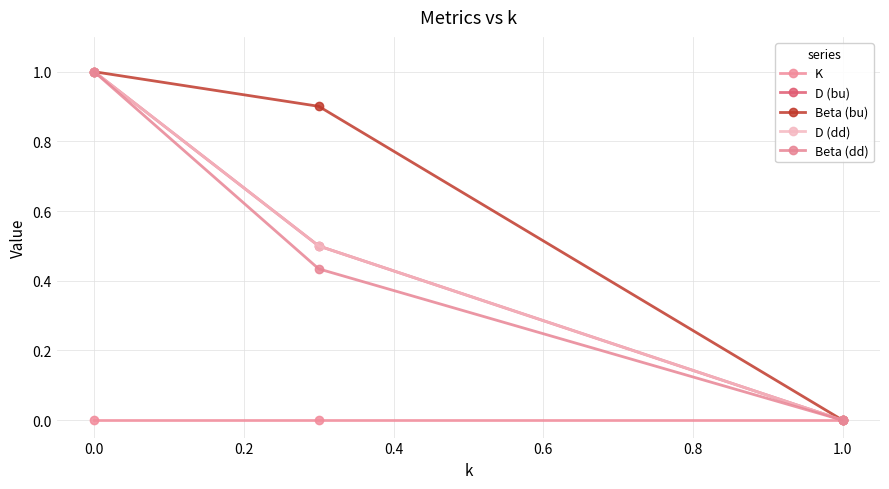

What is the maximum value shown in the chart?

1.0